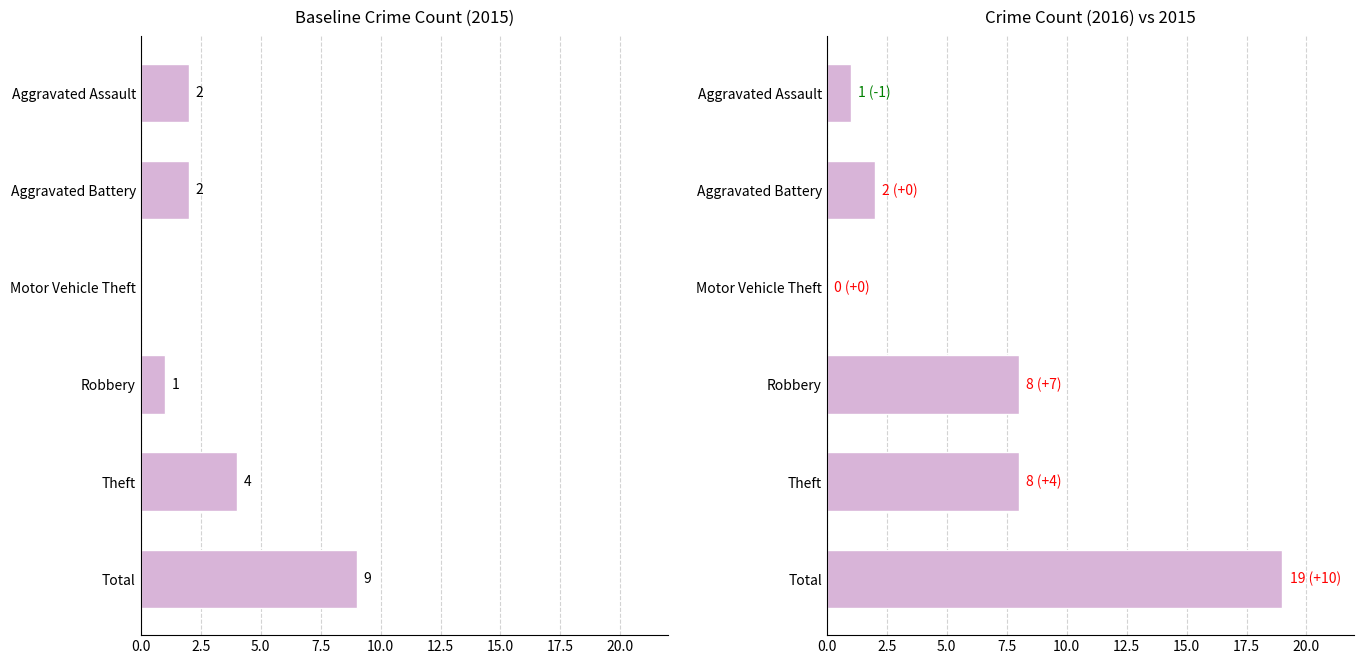

Is it true that 2017 equals 1 at Aggravated Battery?

False